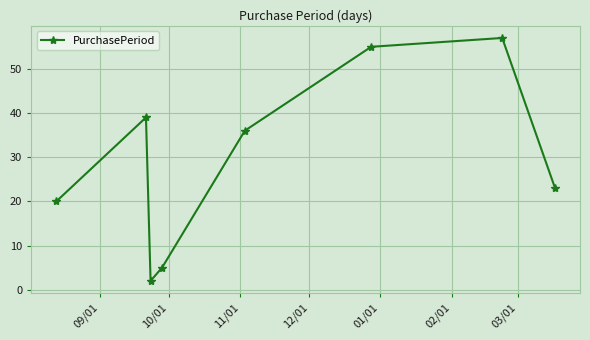

How many points are higher than both their immediate neighbors (excluding endpoints)?

2